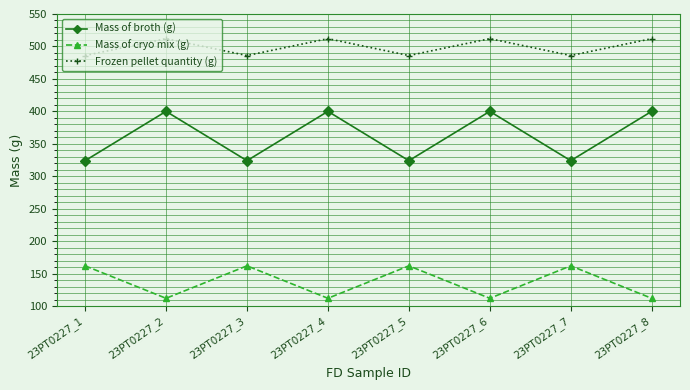

What is the minimum value for Frozen pellet quantity (g)?

486